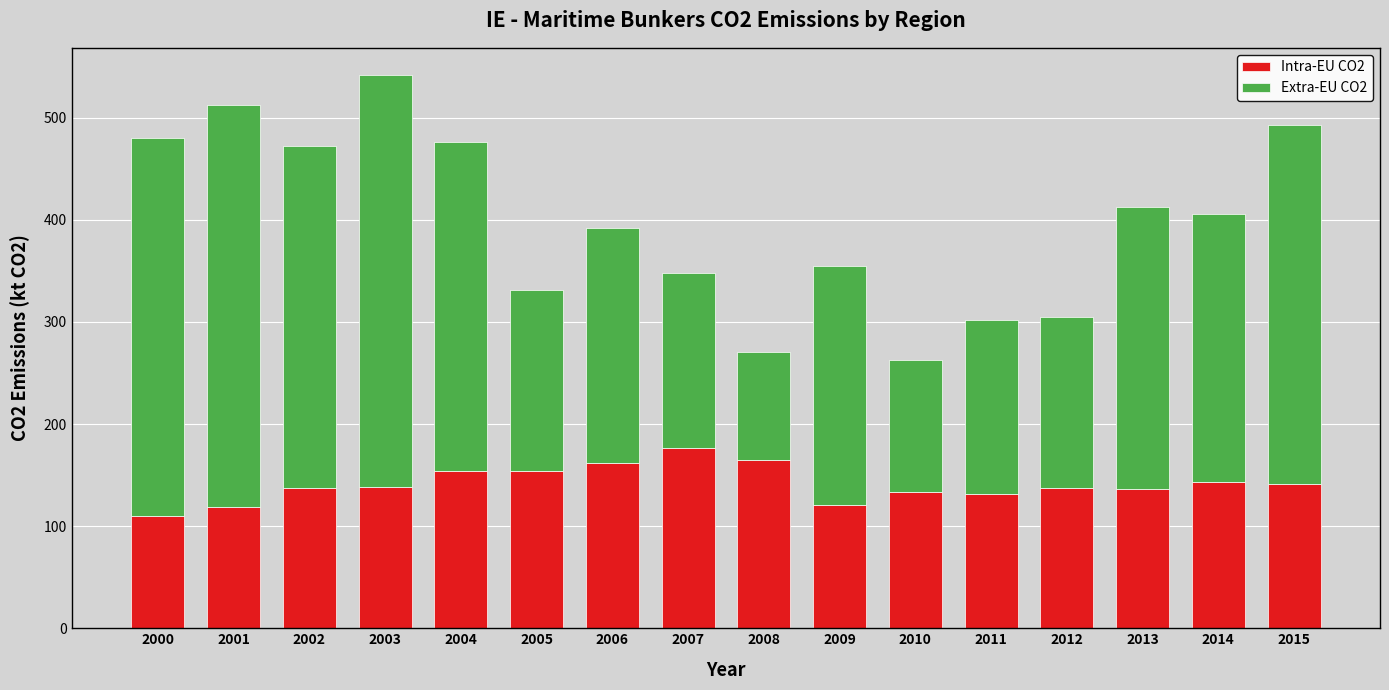

Count the number of categories in the chart.

16